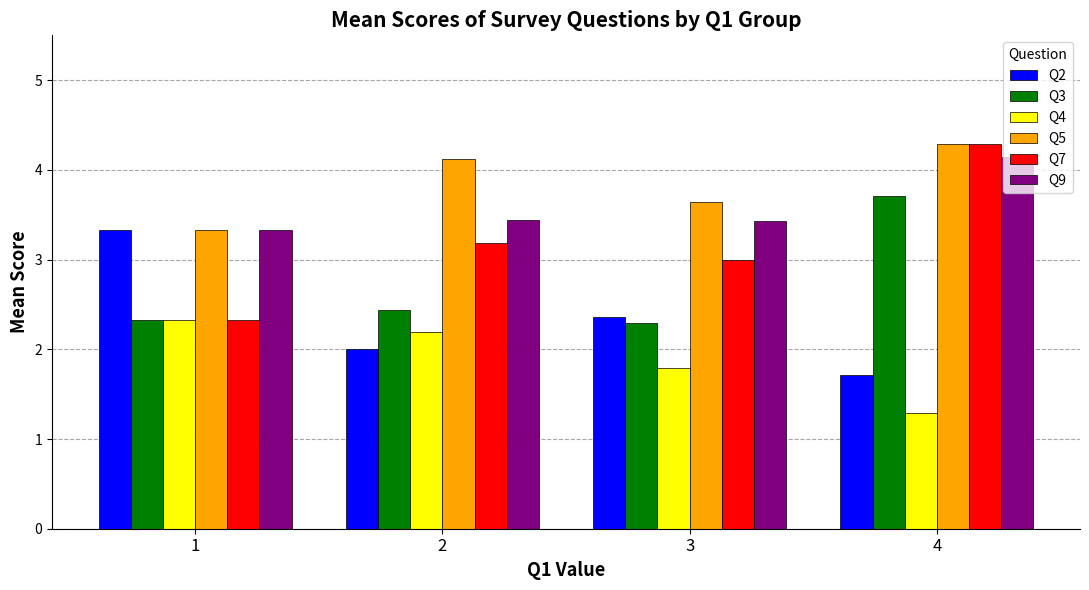

What is the value of the Q9 bar at the 2nd from the left?

3.4